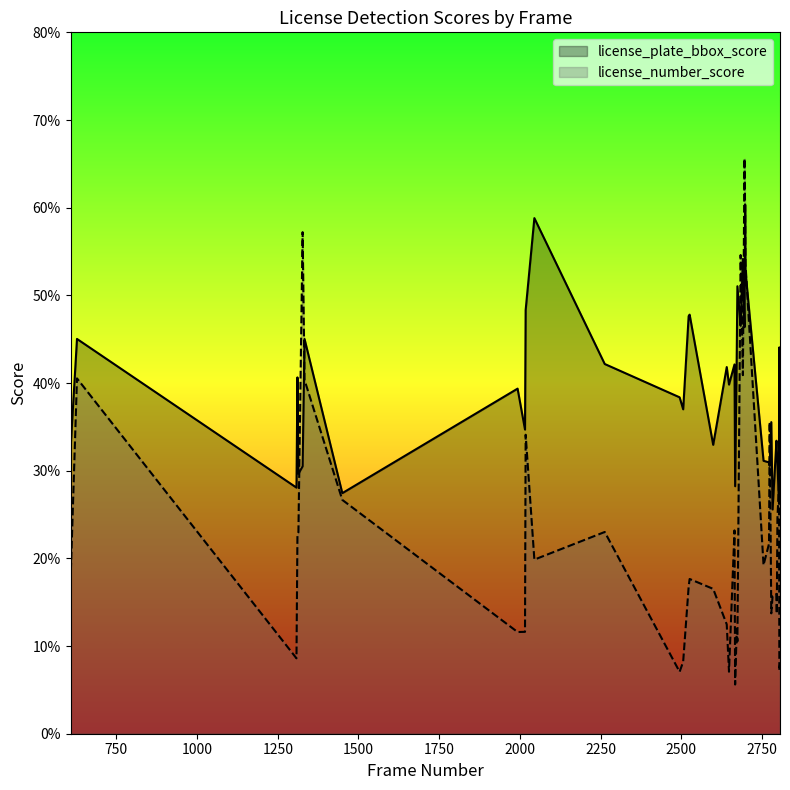

How many data points does each series have?

40